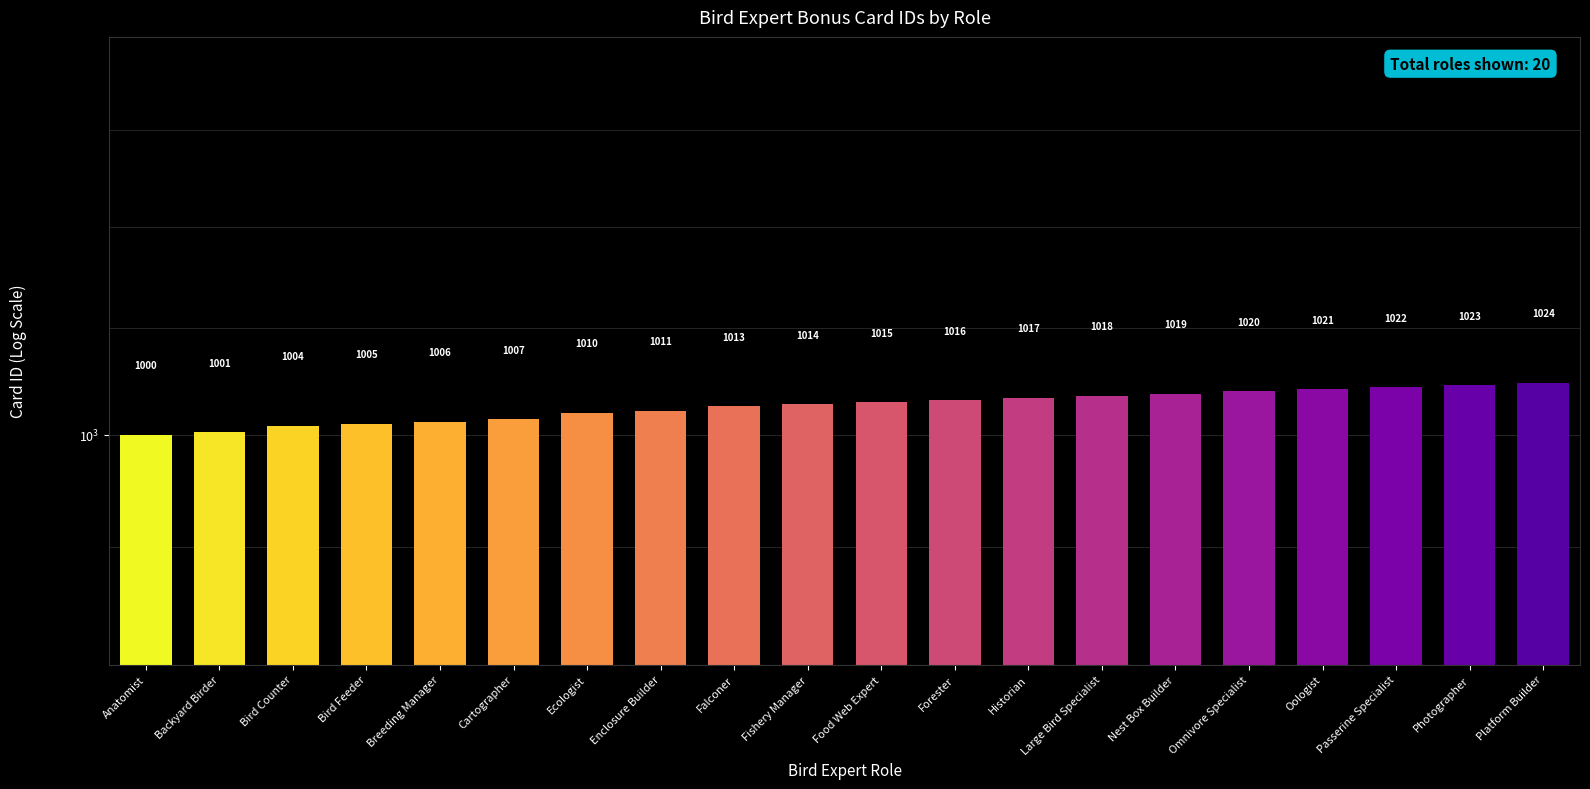

What is the label of the 9th bar from the right?

Forester